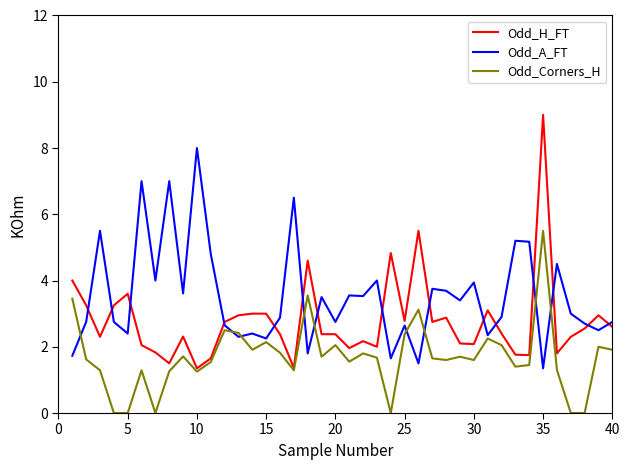

Which series has the largest total across all categories?

Odd_A_FT